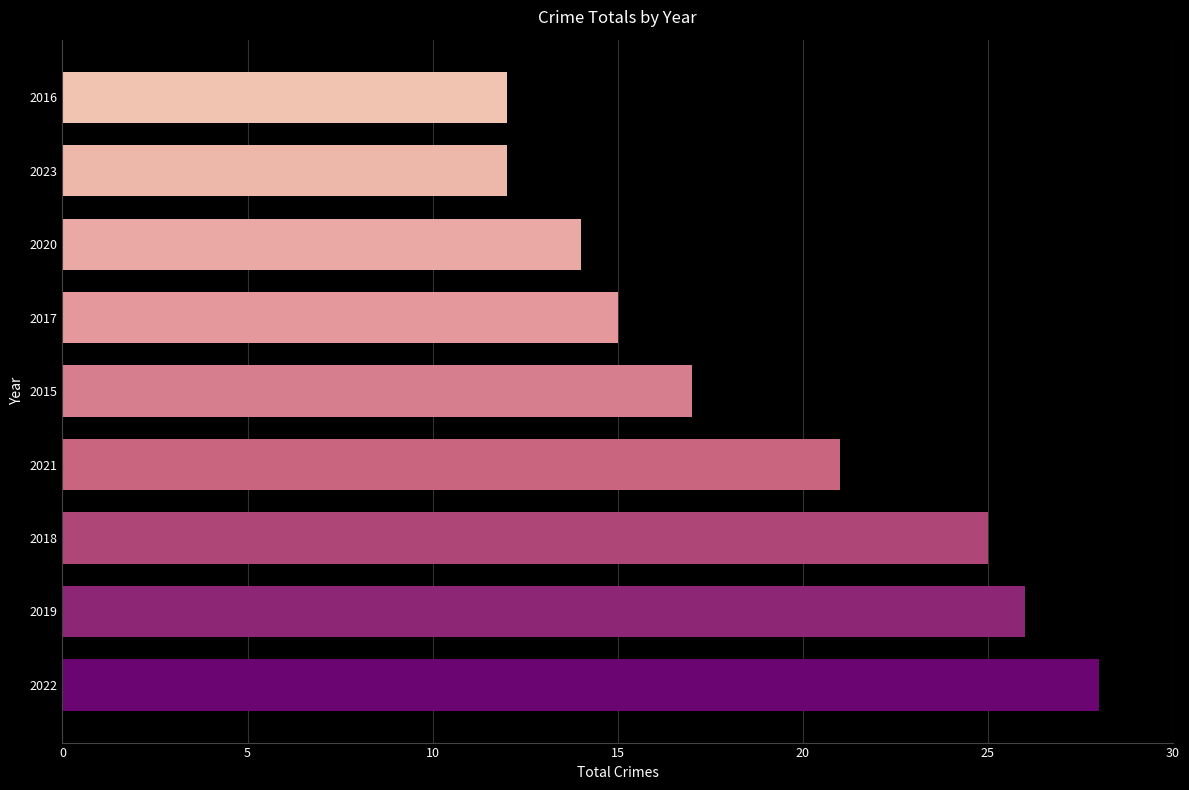

True or false: the data shows 17 at 2015.

True